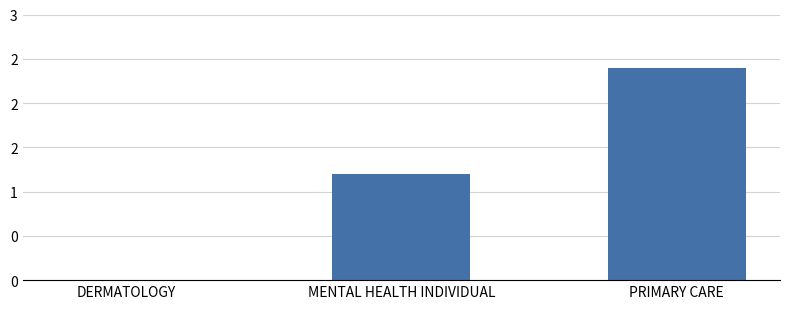

List the labels in order of value, largest first.

PRIMARY CARE, MENTAL HEALTH INDIVIDUAL, DERMATOLOGY